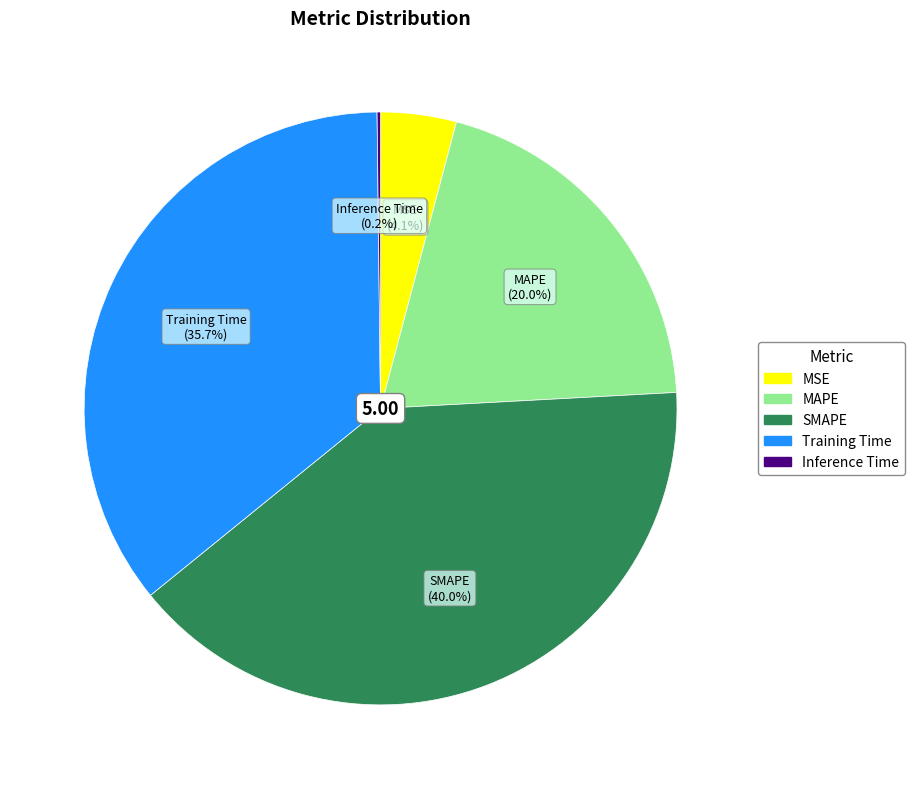

The MSE slice represents 4% of the pie. True or false?

True